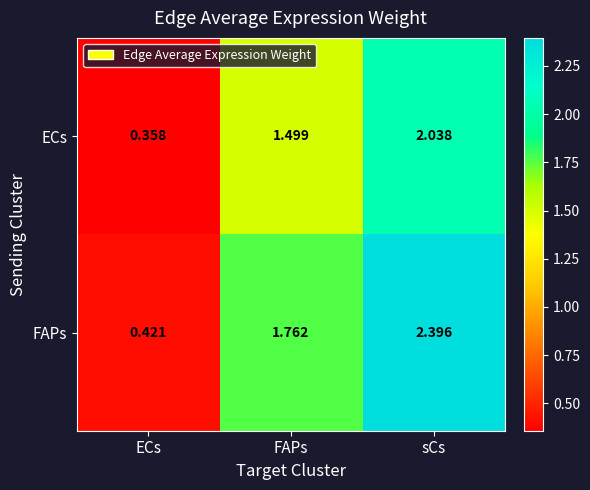

Rank the series by their average value, from lowest to highest.

ECs, FAPs